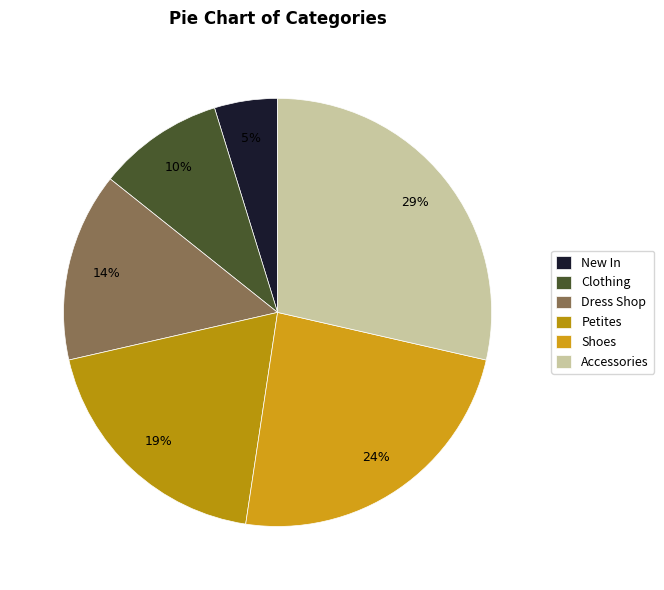

What is the ratio of the value at Accessories to the value at Shoes?

1.2